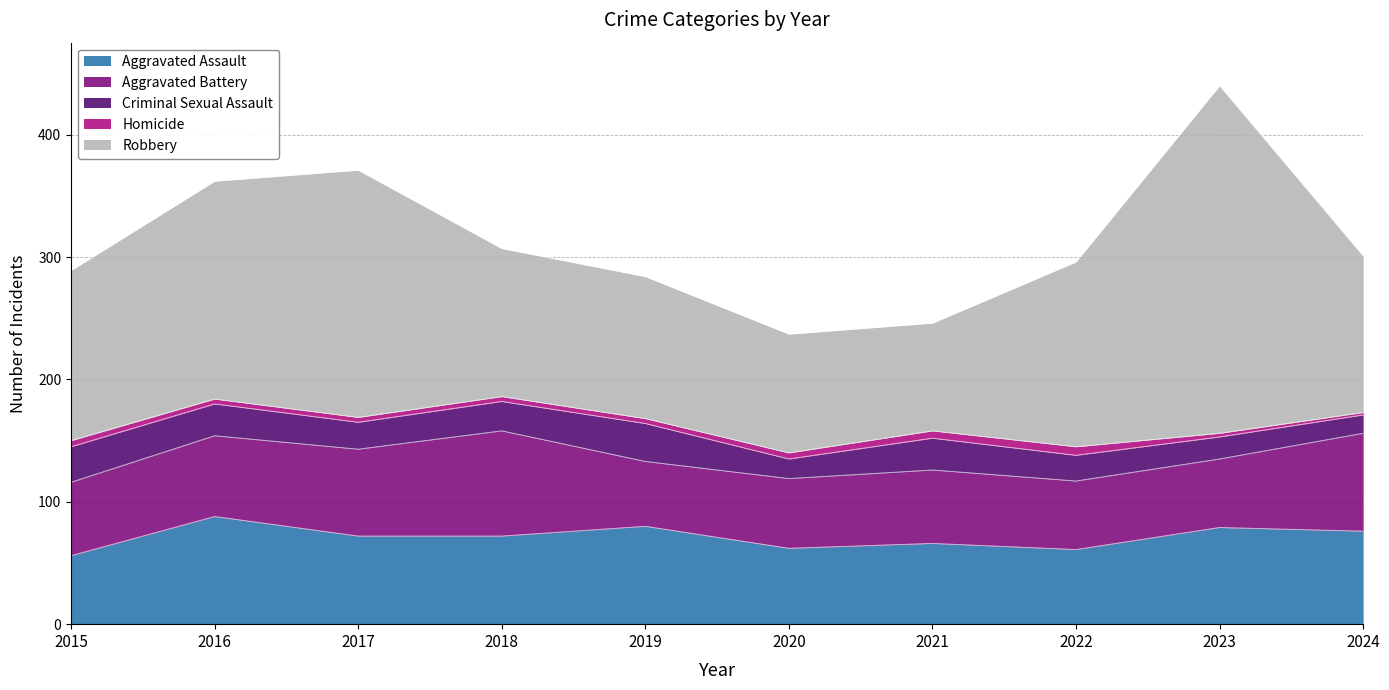

Between 2024 and 2015, which is larger?

2024